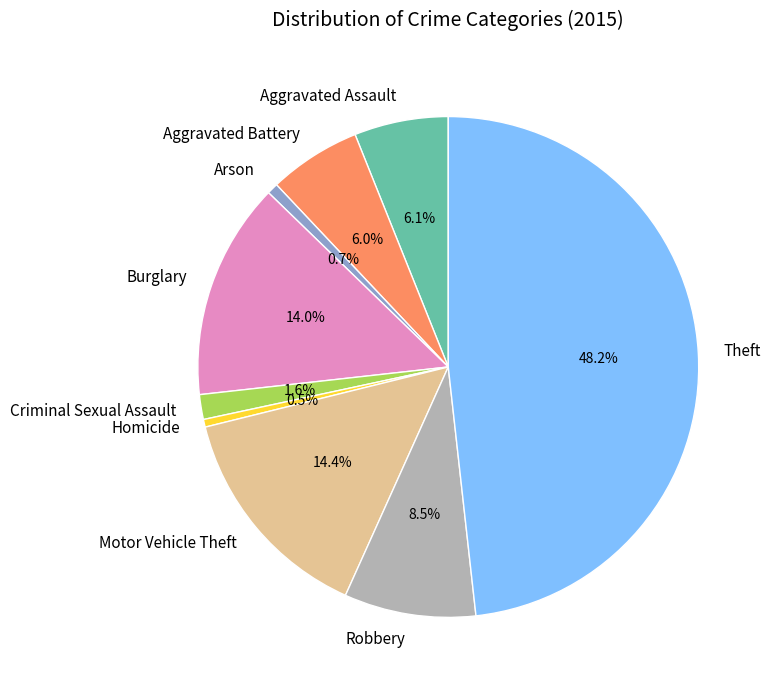

How much of the chart is everything except Theft?

51.8%